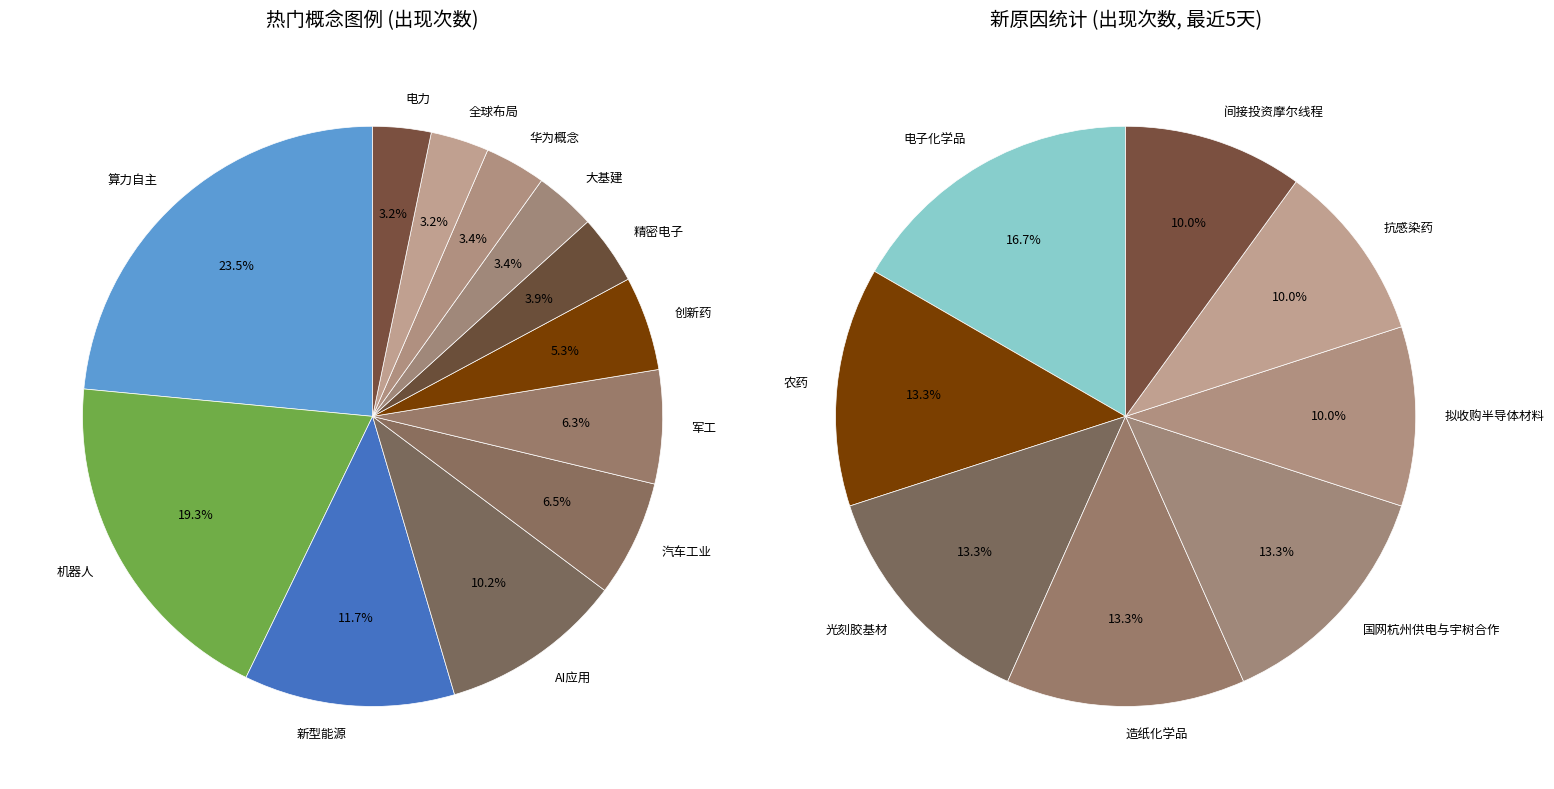

Combined, do 热门概念图例 and 4 account for over 50%?

No